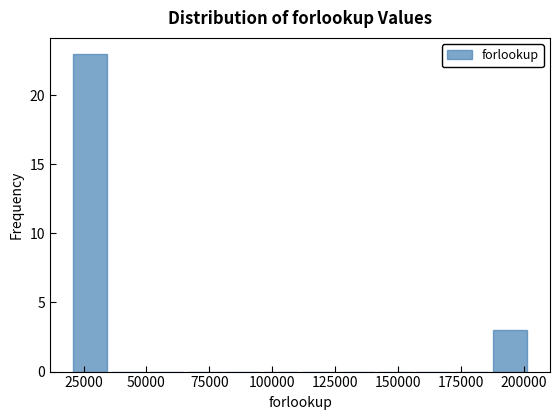

Read against the x-axis, roughly where is the centre of the tallest bar?

30000